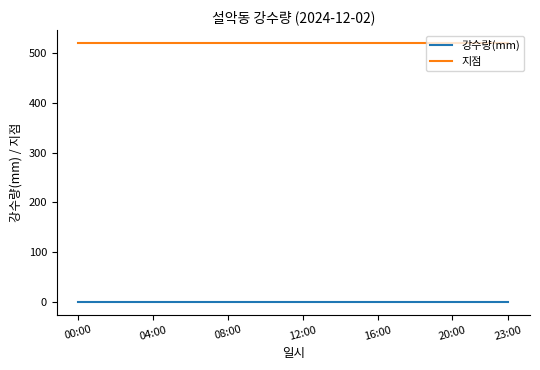

True or false: 지점 and 강수량(mm) intersect in this chart.

False